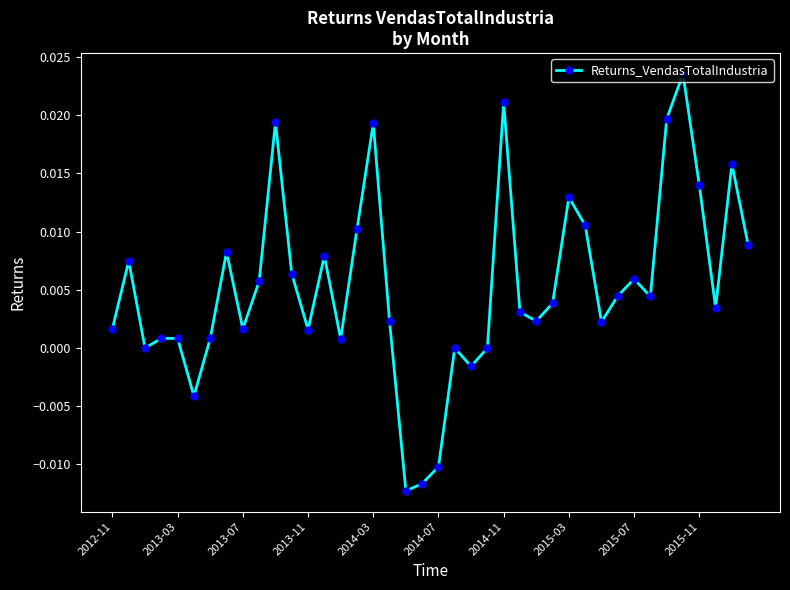

How many interior local peaks (higher than both neighbors) does the data have?

12